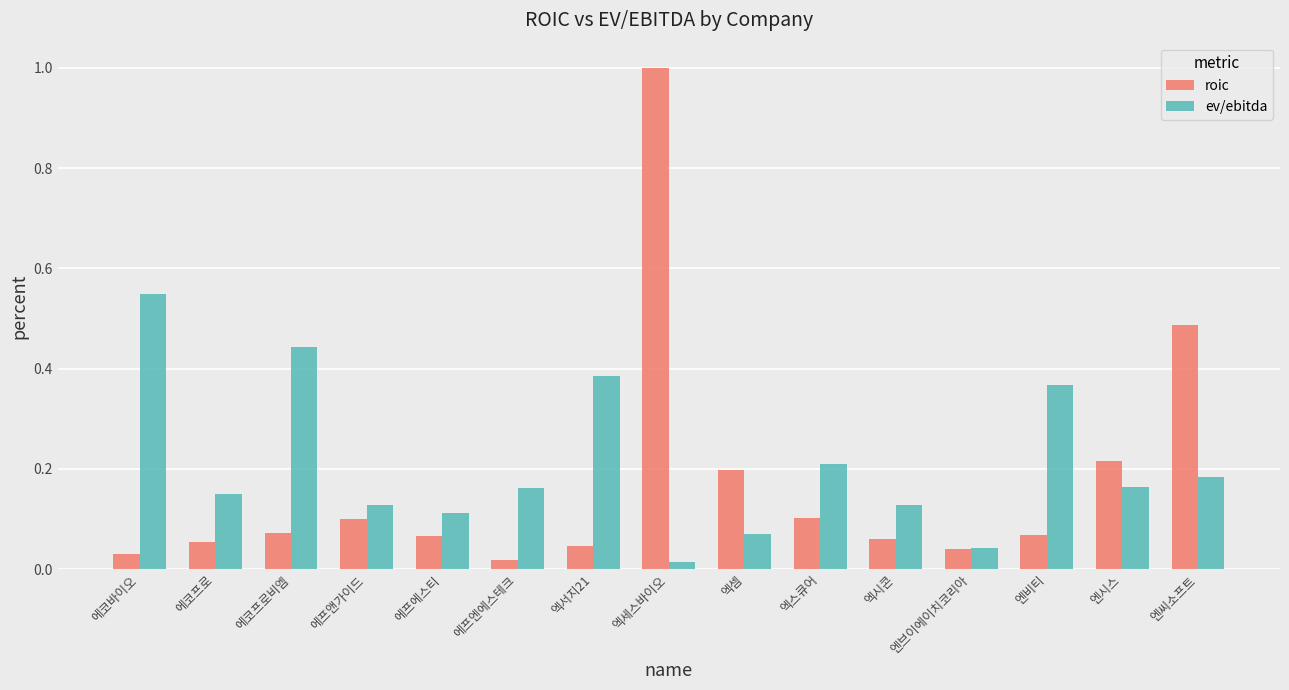

Which series has the largest range (max minus min)?

roic